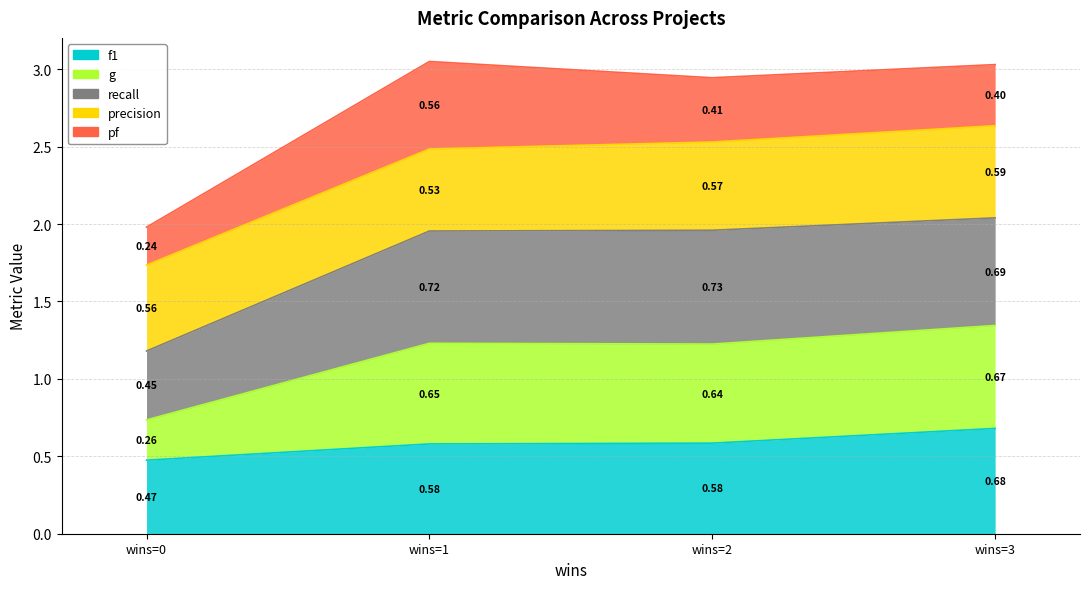

True or false: g and recall intersect in this chart.

False